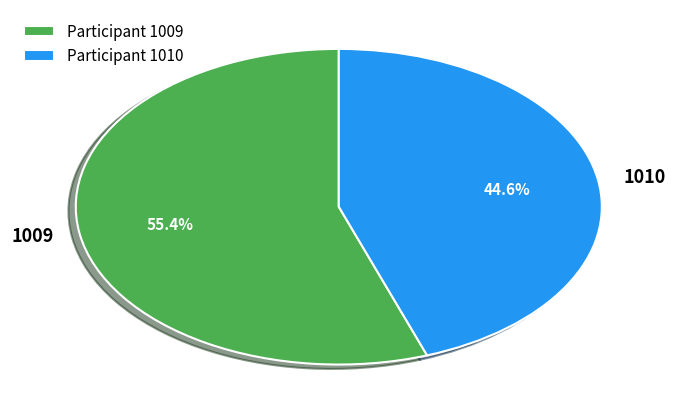

Is the sum of 1010 and 1009 greater than half?

Yes